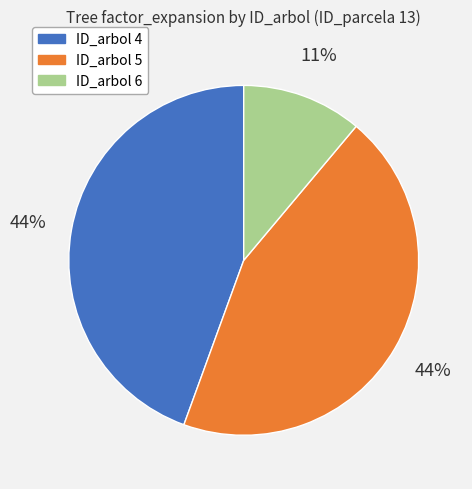

To the nearest percent, what percentage of the pie is ID_arbol 4?

44%